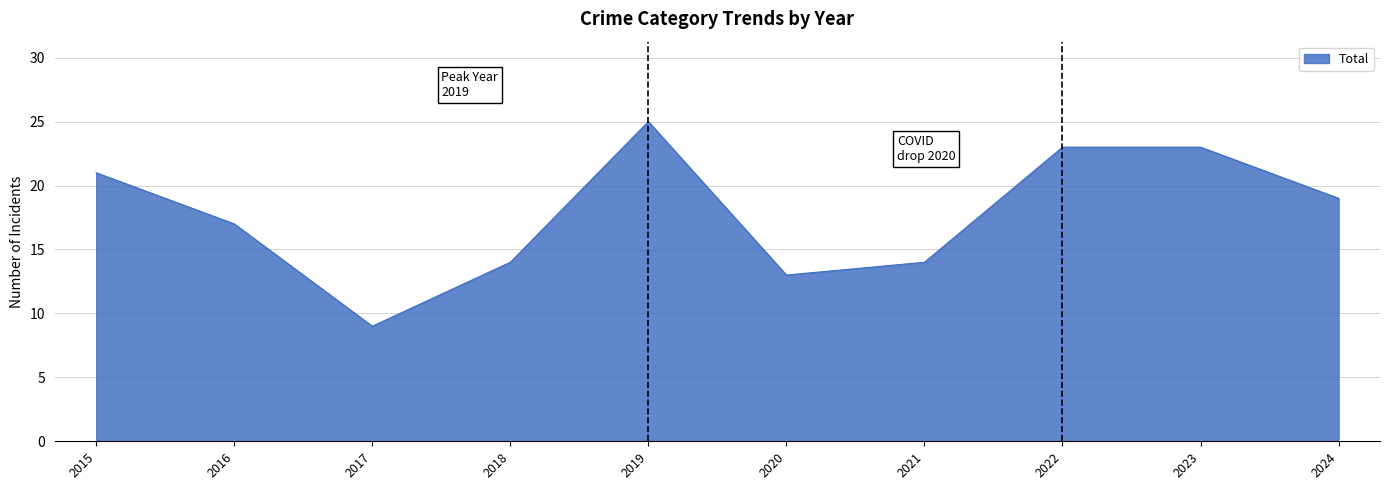

What is the difference between the values at 2019 and 2021?

11